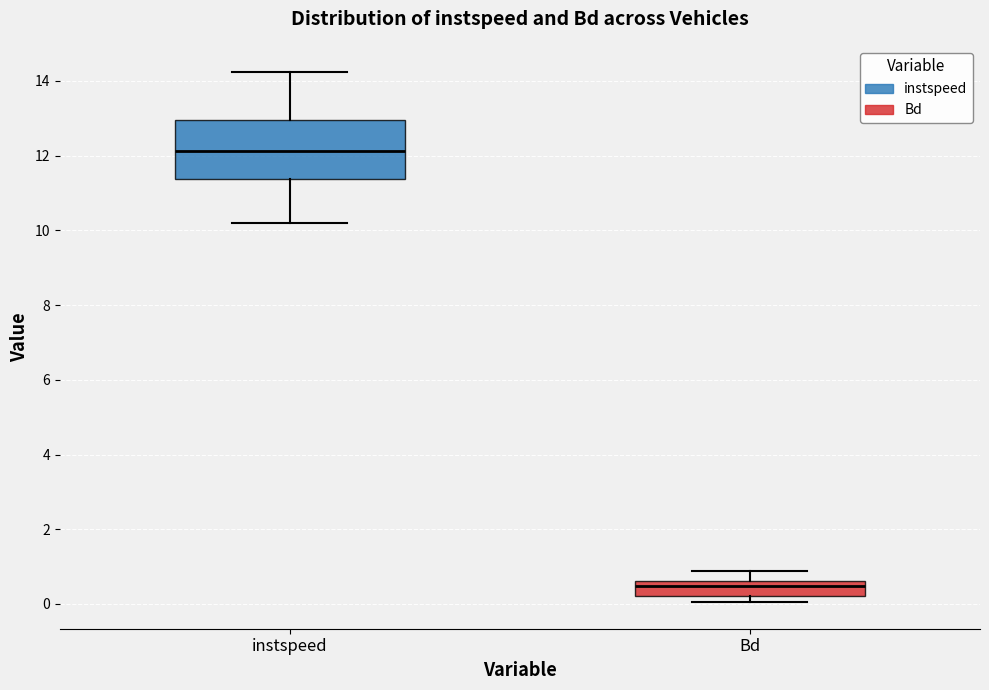

Reading left to right, transcribe this box plot: for each box, give where its median line is, the range the box spans, and where its two whiskers end, as read against the y-axis. The values are not printed on the chart, so give them approximately, as read against the axis.

instspeed: median 12.2, box 11.4 to 13.0, whiskers 10.2 to 14.2
Bd: median 0.4, box 0.2 to 0.6, whiskers 0.0 to 0.8